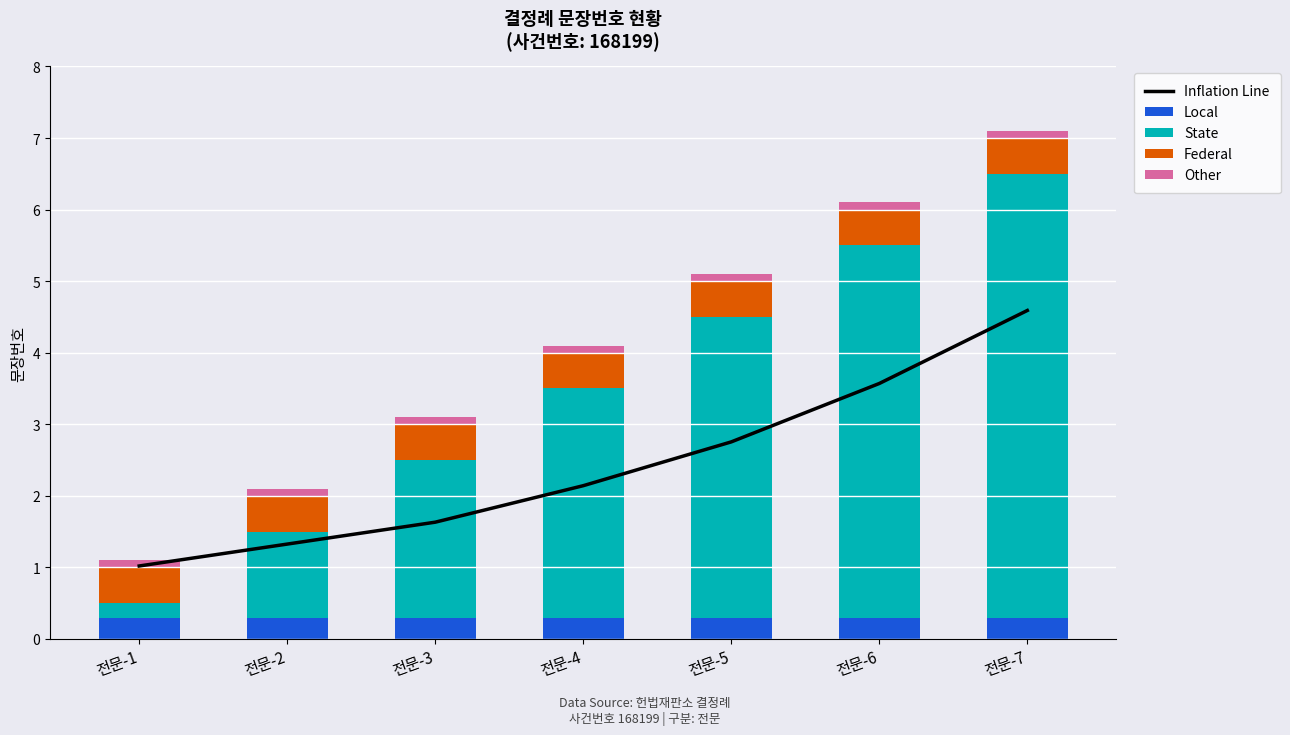

Is the value of Local at 전문-2 greater than the value of Inflation Line at 전문-7?

No